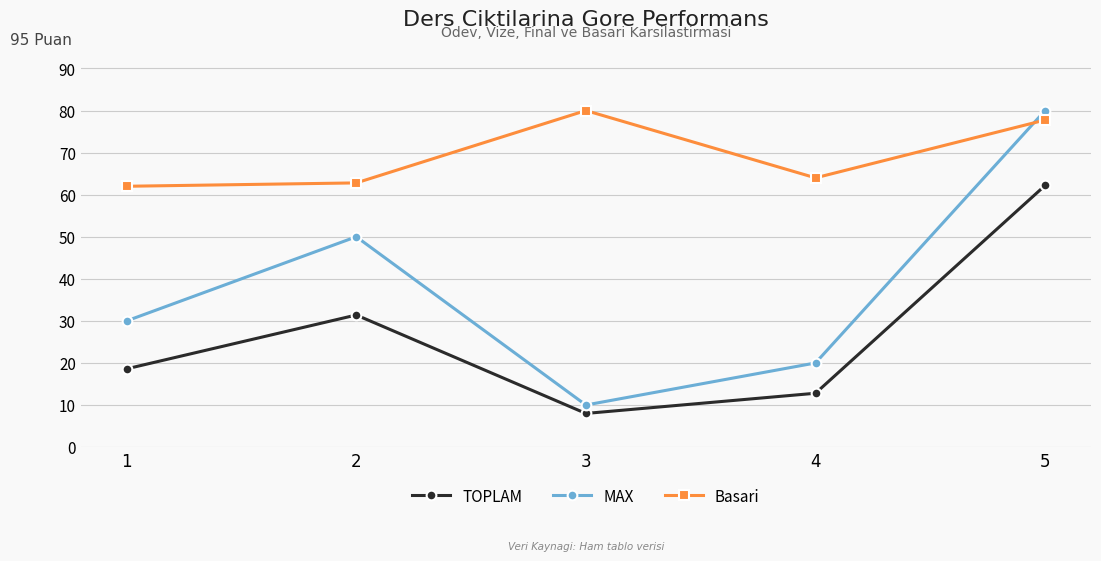

Is the value of MAX at 2 greater than the value of Basari at 5?

No